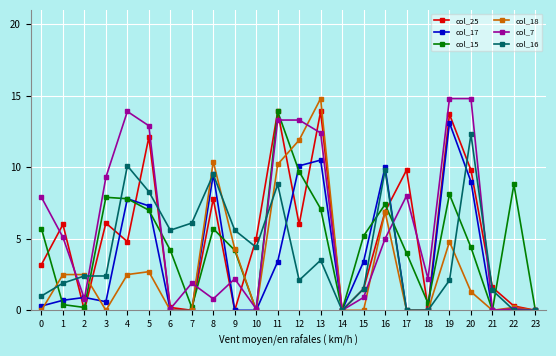

How many interior local valleys does the col_25 series have?

7